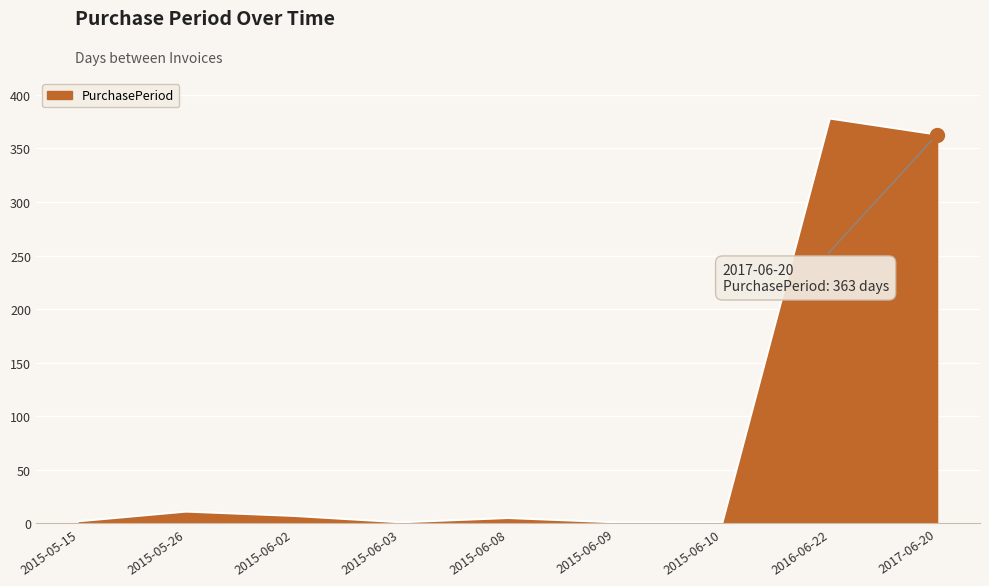

Which label corresponds to the largest value in the chart?

2016-06-22